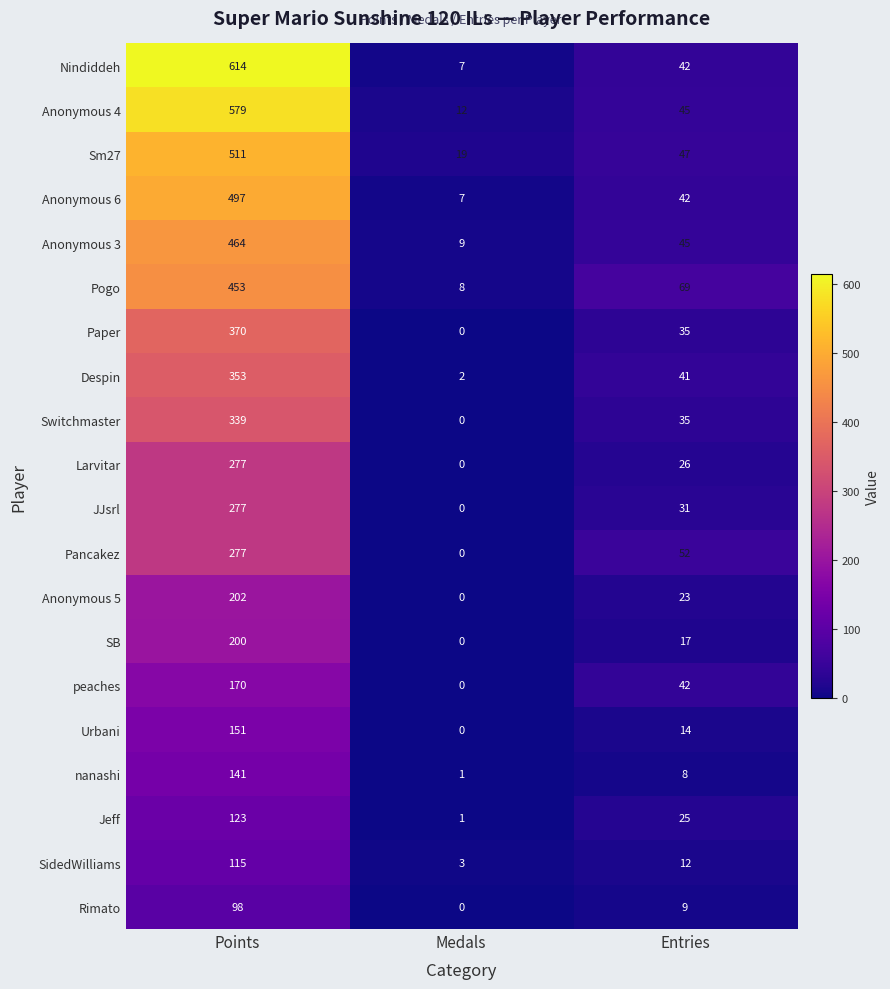

Which series has the largest total across all categories?

Nindiddeh